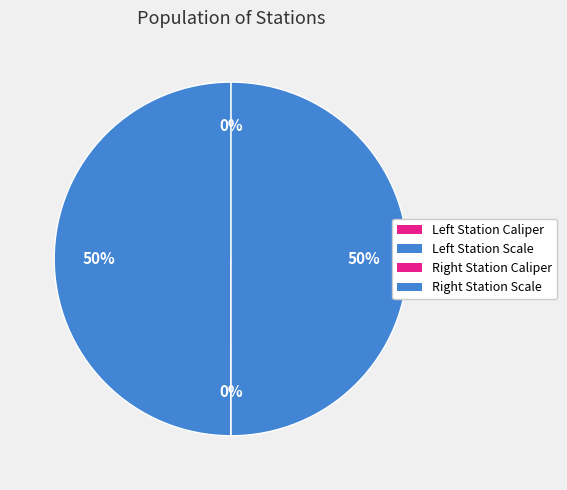

To the nearest percent, what is the difference between the largest and smallest slice percentages?

50%